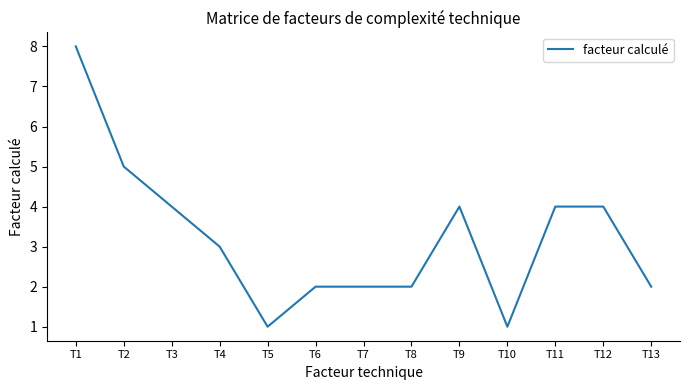

The chart shows a value of 3 at T13. True or false?

False